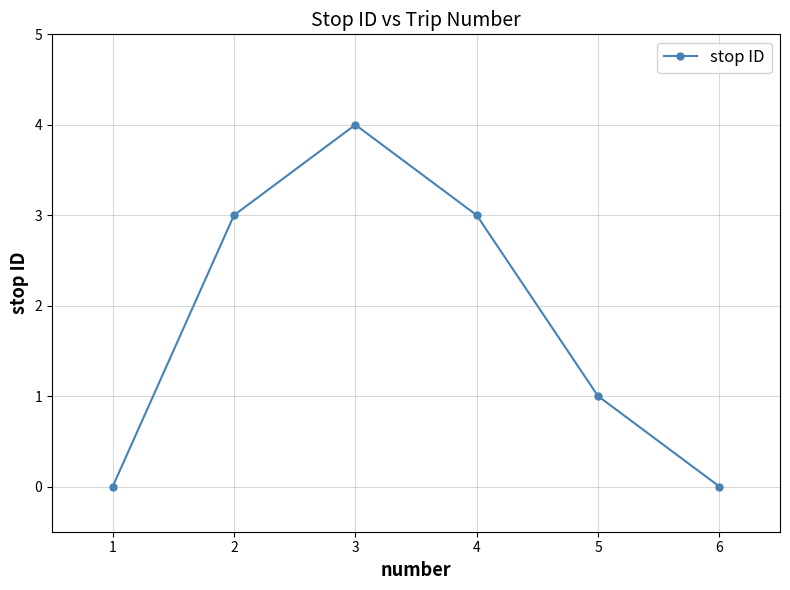

True or false: there are more than 1 points higher than both neighbors.

False